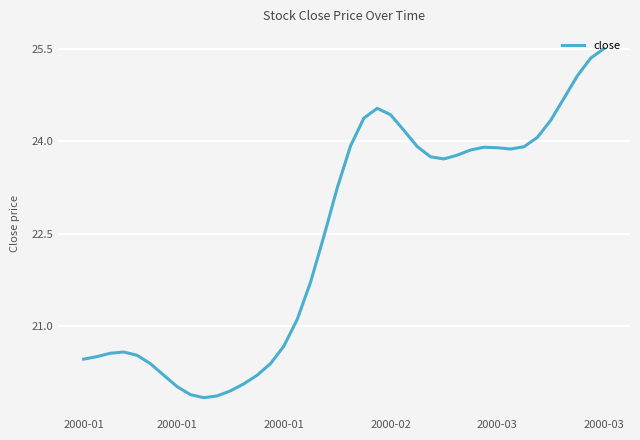

Reading left to right, extract all data points from this chart.

20.5	20.5	20.6	20.6	20.5	20.4	20.2	20.0	19.9	19.8	19.9	19.9	20.1	20.2	20.4	20.7	21.1	21.7	22.5	23.2	23.9	24.4	24.5	24.4	24.2	23.9	23.7	23.7	23.8	23.9	23.9	23.9	23.9	23.9	24.1	24.3	24.7	25.1	25.4	25.5